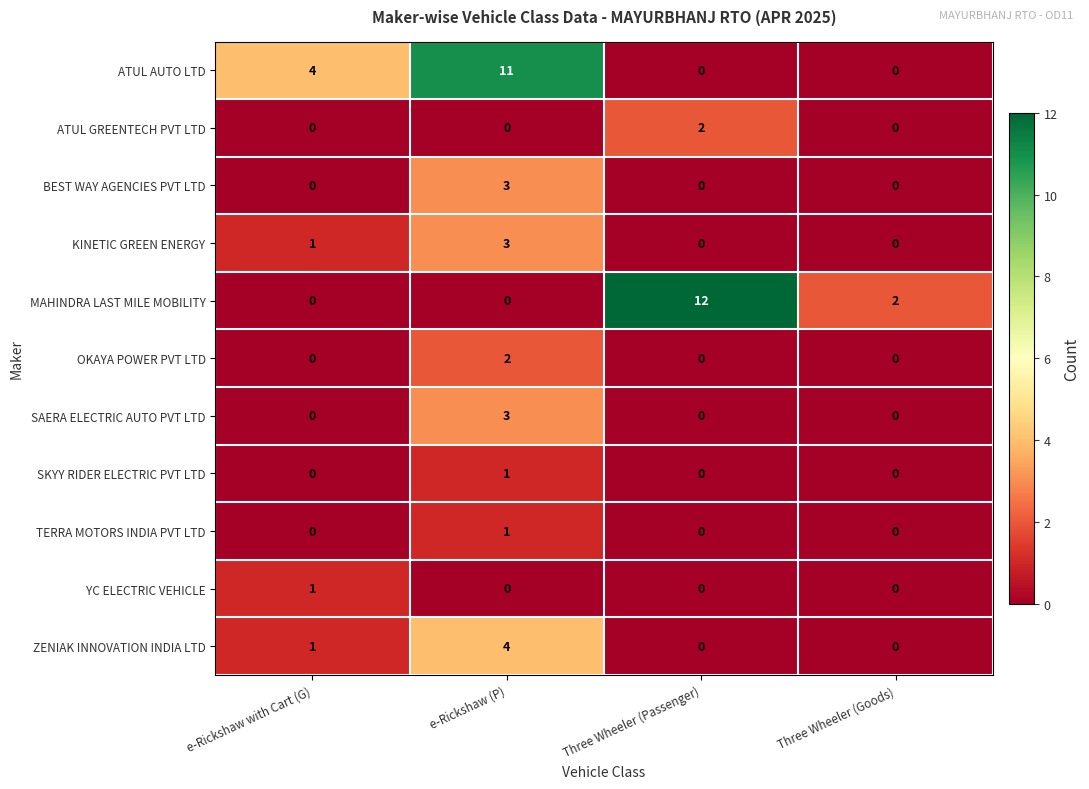

True or false: ATUL AUTO LTD has a value of 4 at Three Wheeler (Goods).

False